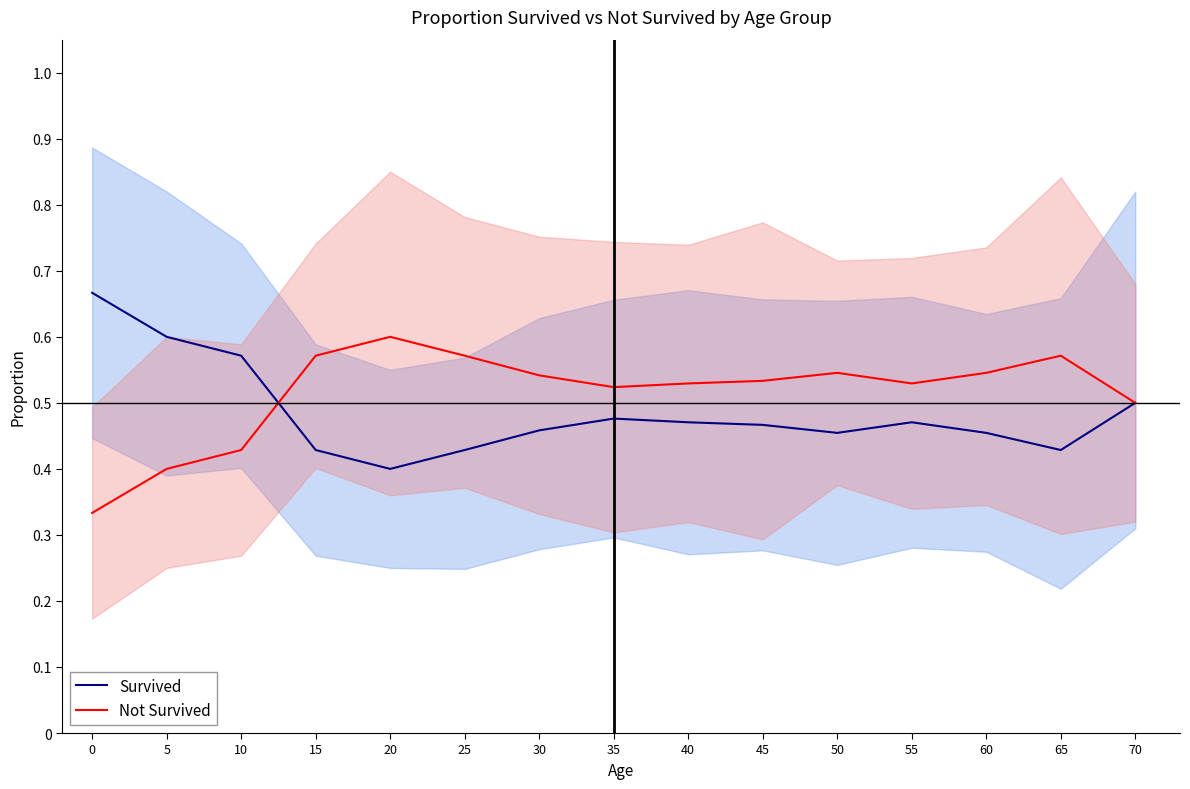

Does the chart have visible grid lines?

No